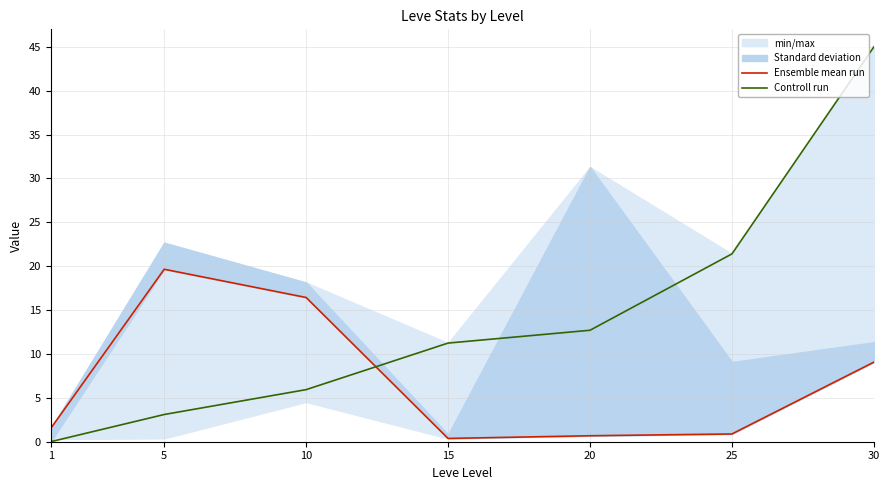

Is it true that Controll run equals 28.9 at 25?

False